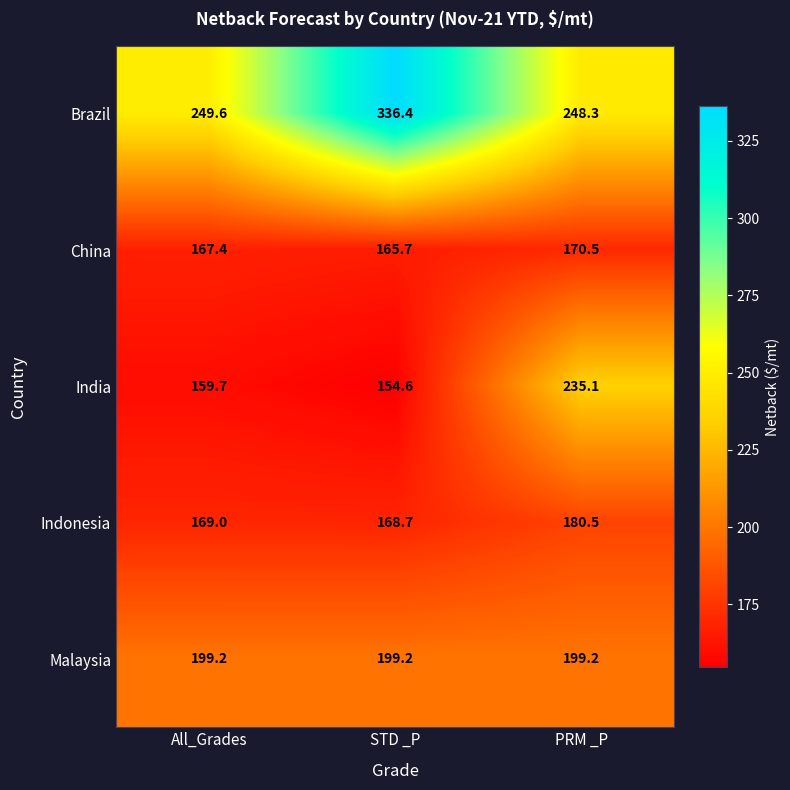

At which category does the chart reach its peak across all series?

STD _P